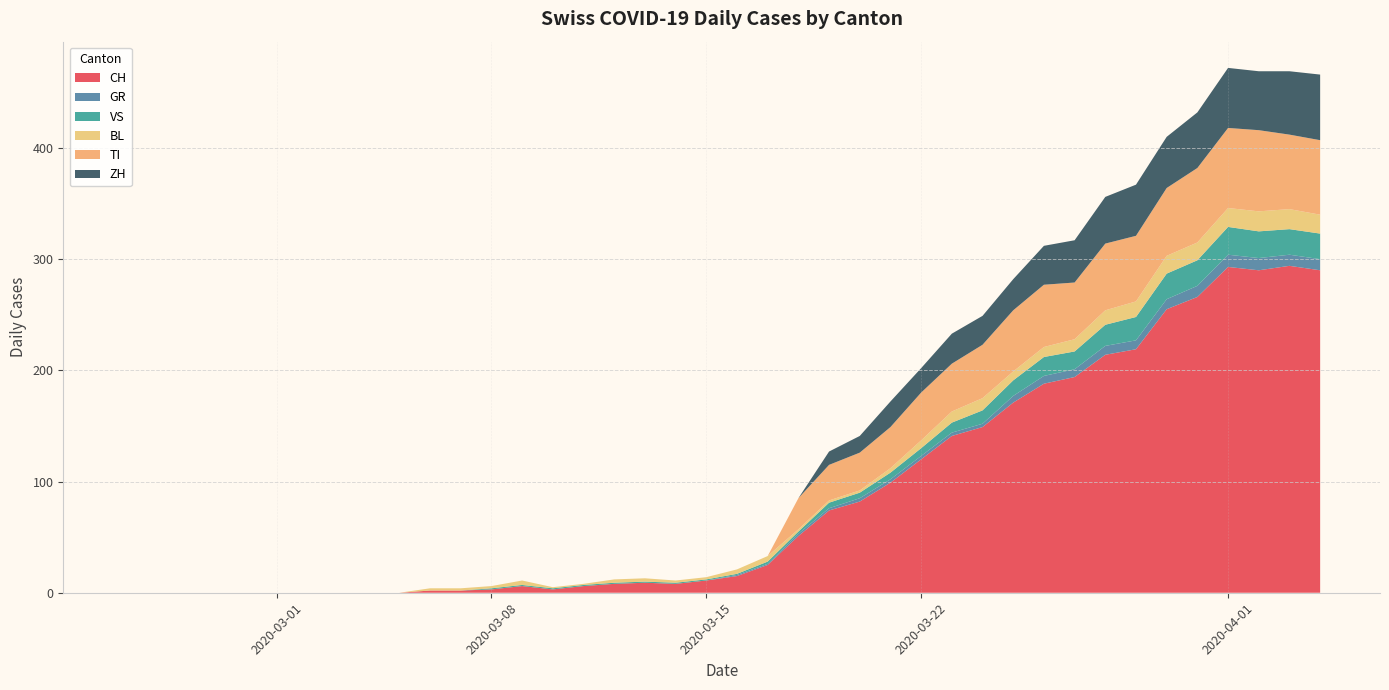

Reading left to right, what are all the values shown in this chart?

CH: 0	0	0	0	0	0	0	0	0	0	2	2	3	6	3	6	8	9	8	11	15	25	51	74	82	99	120	141	149	171	188	194	214	219	255	266	293	290	294	290
GR: 0	0	0	0	0	0	0	0	0	0	0	0	0	0	0	0	0	0	0	0	1	1	2	2	3	3	3	3	3	6	7	7	8	8	9	10	11	11	10	10
VS: 0	0	0	0	0	0	0	0	0	0	0	0	1	1	1	1	1	1	1	1	1	2	2	5	5	6	7	9	12	14	17	16	19	21	23	23	25	24	23	23
BL: 0	0	0	0	0	0	0	0	0	0	2	2	2	4	1	1	3	3	2	2	4	5	2	2	2	4	7	10	11	8	9	11	13	14	16	16	17	18	18	17
TI: 0	0	0	0	0	0	0	0	0	0	0	0	0	0	0	0	0	0	0	0	0	0	28	32	34	37	43	43	48	55	56	51	60	59	61	67	72	73	67	67
ZH: 0	0	0	0	0	0	0	0	0	0	0	0	0	0	0	0	0	0	0	0	0	0	0	12	15	23	22	27	26	28	35	38	42	46	46	50	54	53	57	59